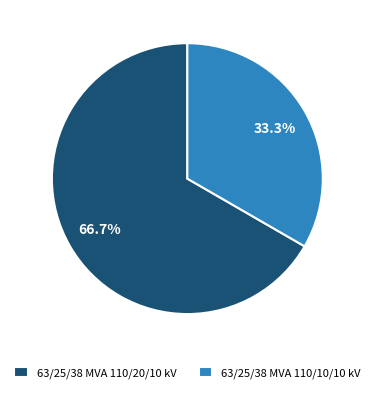

Rank the categories by value from lowest to highest.

63/25/38 MVA 110/10/10 kV, 63/25/38 MVA 110/20/10 kV